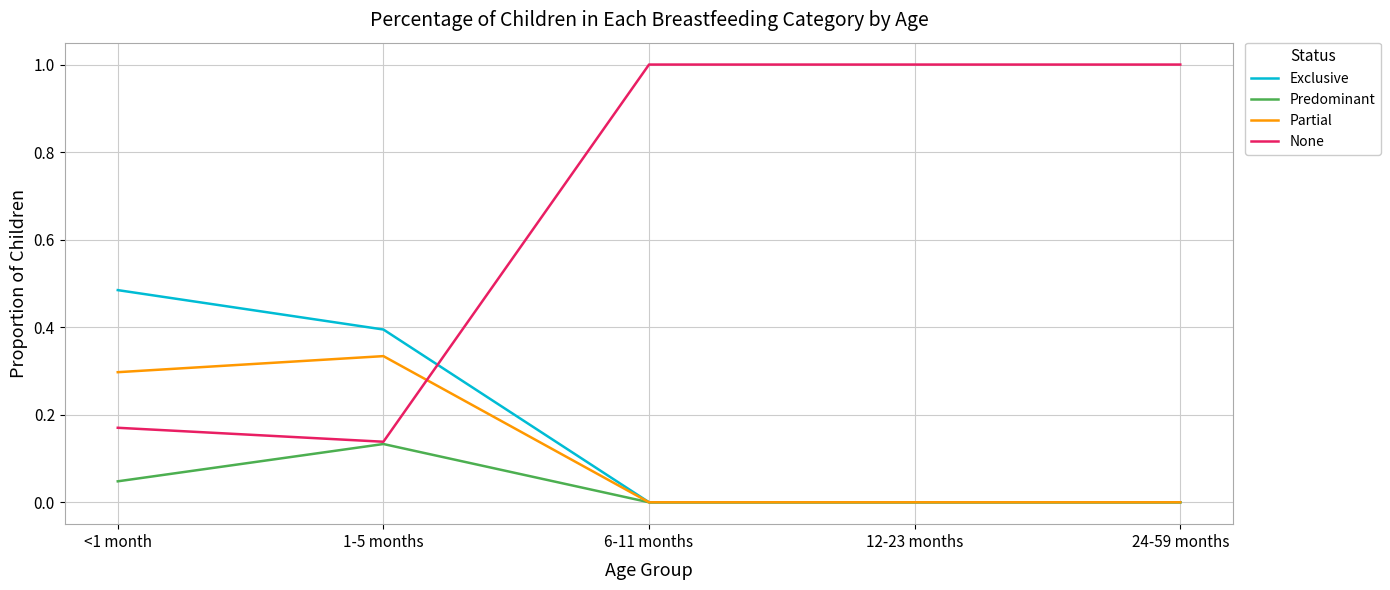

What are all the series names shown in the legend?

Exclusive, Predominant, Partial, None